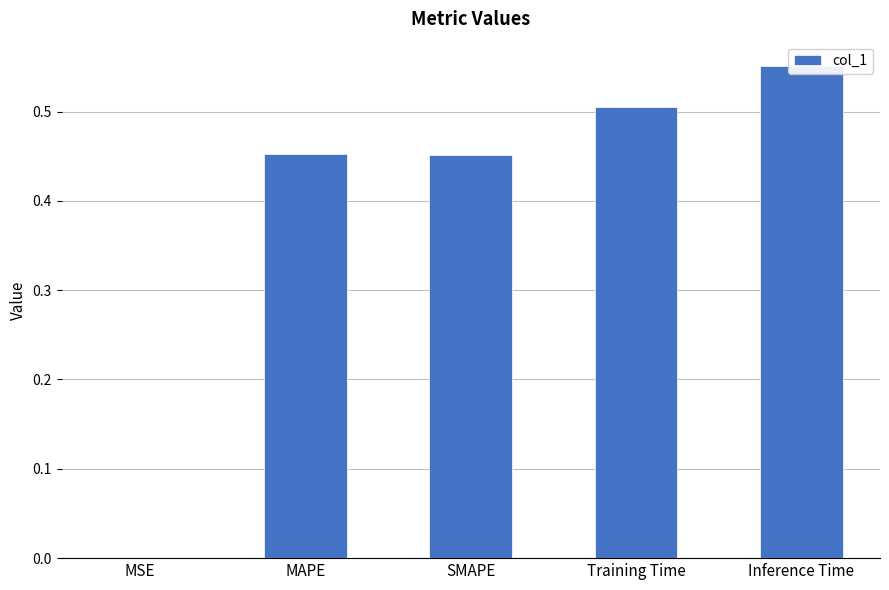

What position from the right is Inference Time?

1